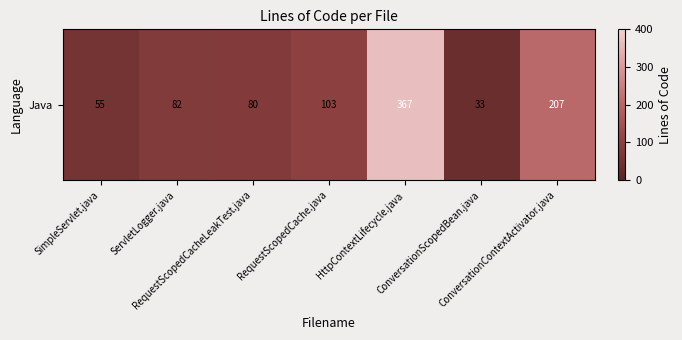

Rank the categories by value from lowest to highest.

ConversationScopedBean.java, SimpleServlet.java, RequestScopedCacheLeakTest.java, ServletLogger.java, RequestScopedCache.java, ConversationContextActivator.java, HttpContextLifecycle.java